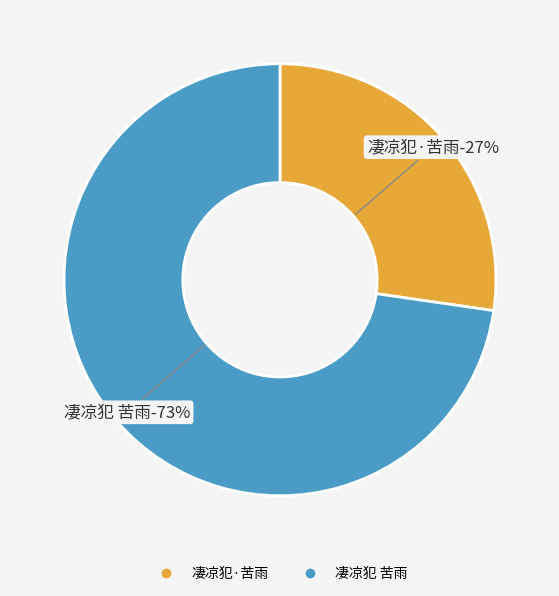

How many slices are in this pie chart?

2